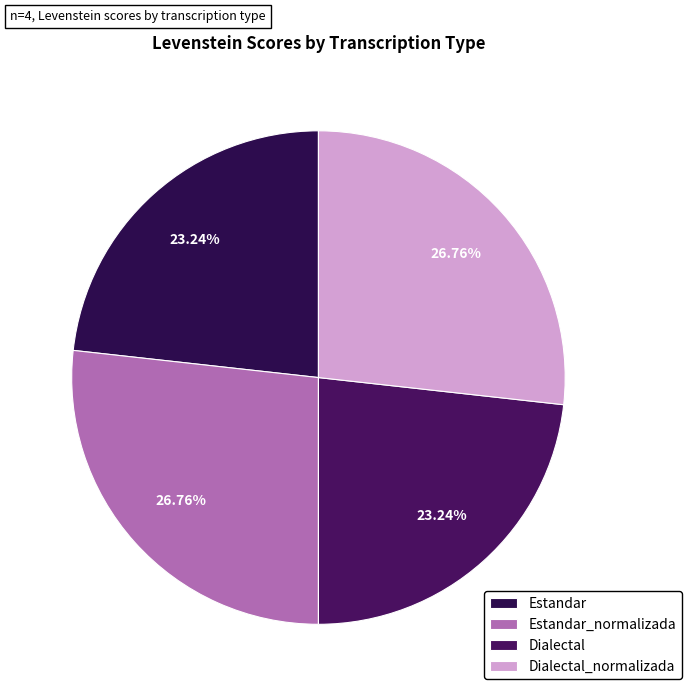

Rank the categories by value from highest to lowest.

Estandar_normalizada, Dialectal_normalizada, Estandar, Dialectal